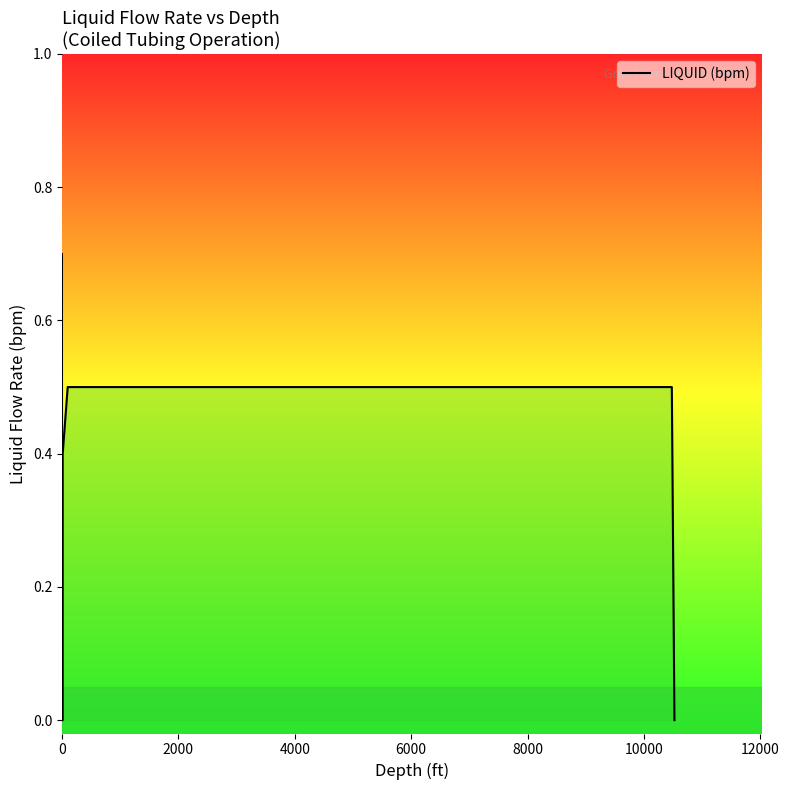

What is the greatest value displayed?

0.7